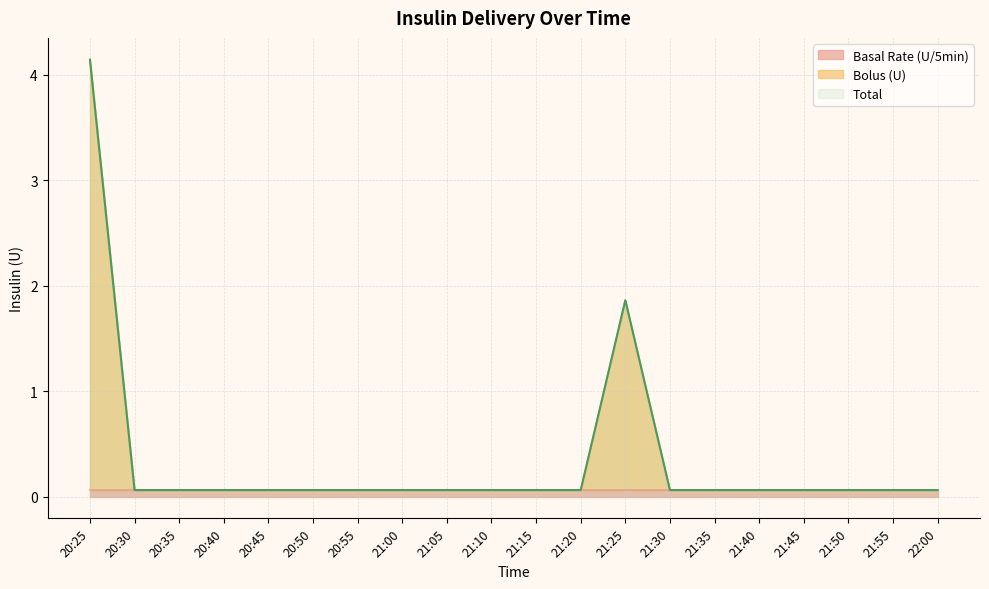

Where is Bolus (U) nearest to the value 2?

21:25